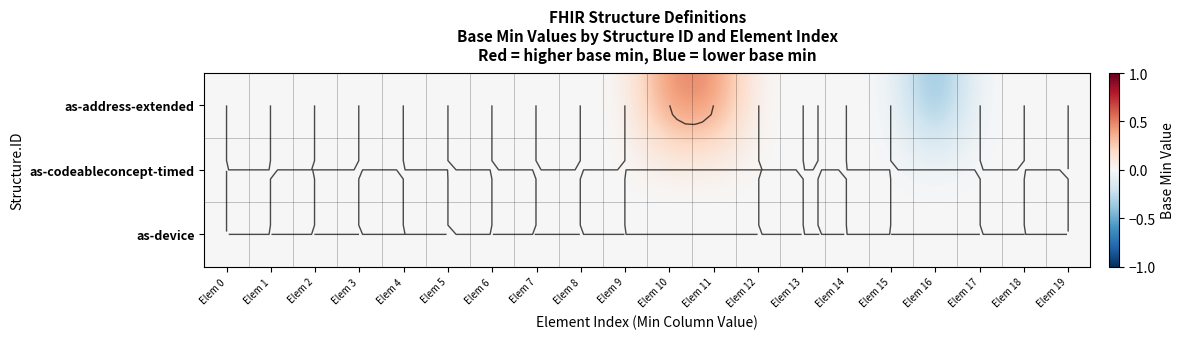

The as-address-extended series shows 0.0 at Elem 13. True or false?

True